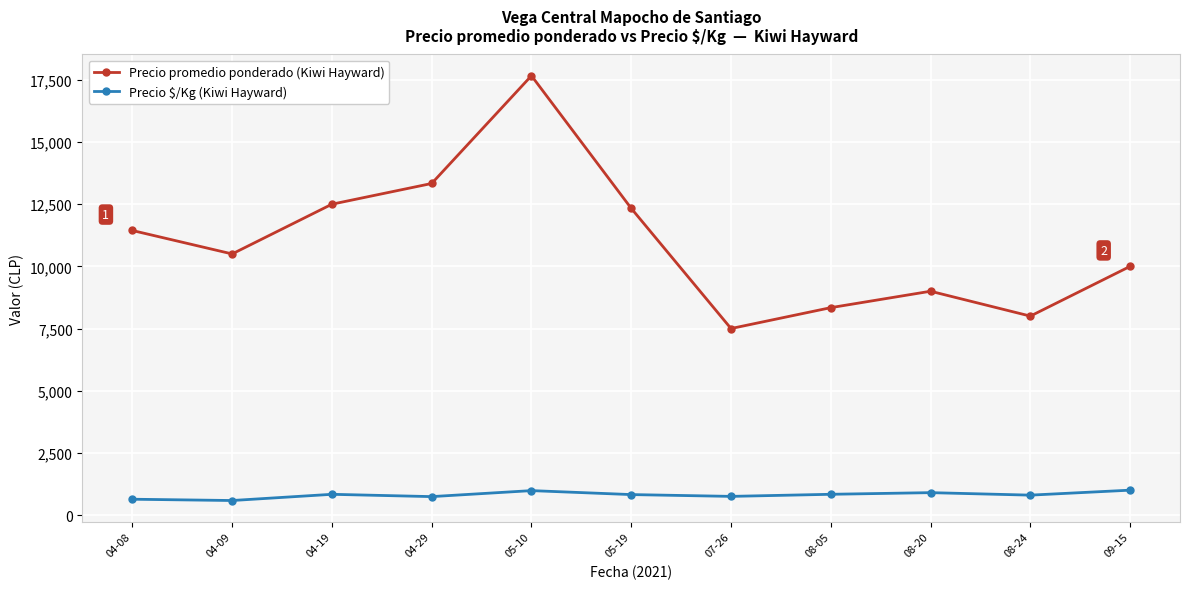

What are all the series names shown in the legend?

Precio promedio ponderado (Kiwi Hayward), Precio $/Kg (Kiwi Hayward)